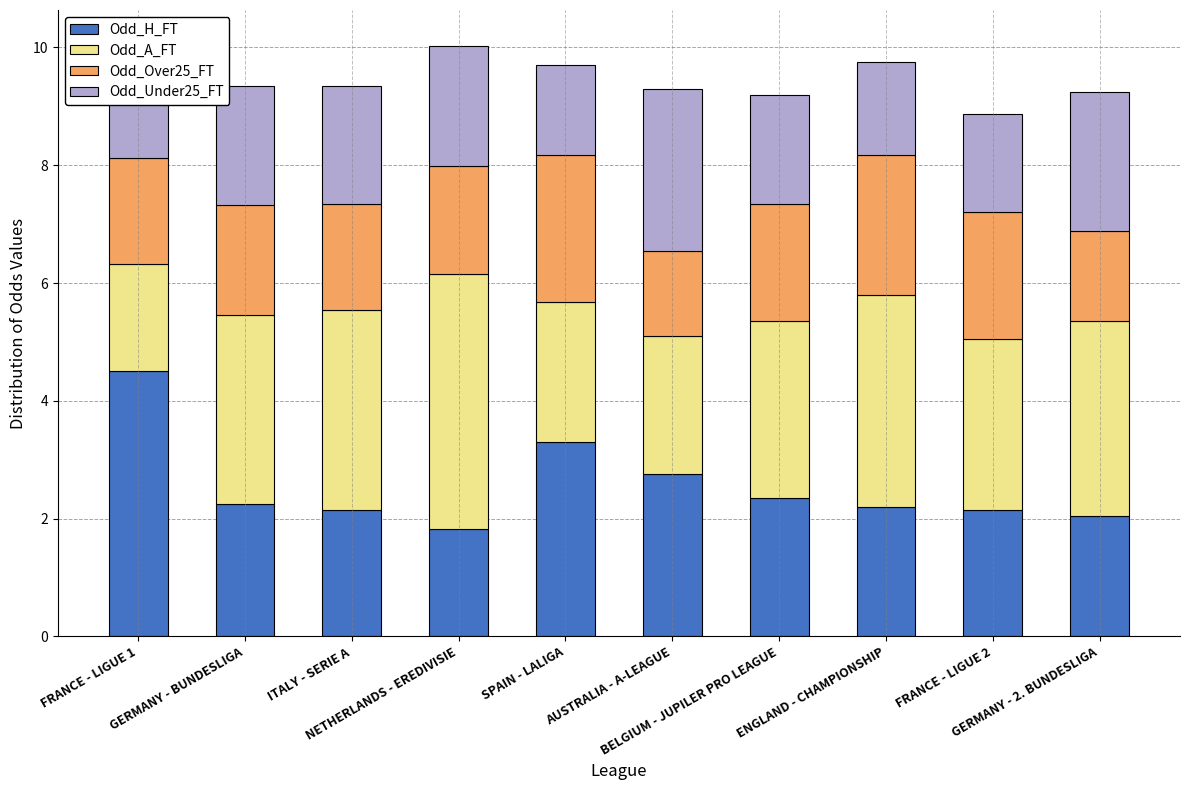

What is the highest value of the Odd_H_FT series?

4.5